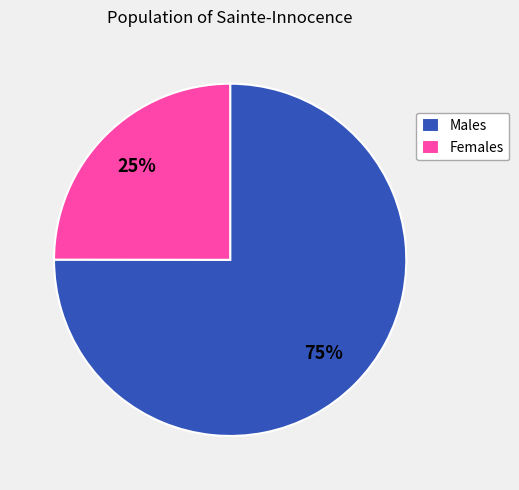

Count the number of slices in the pie.

2